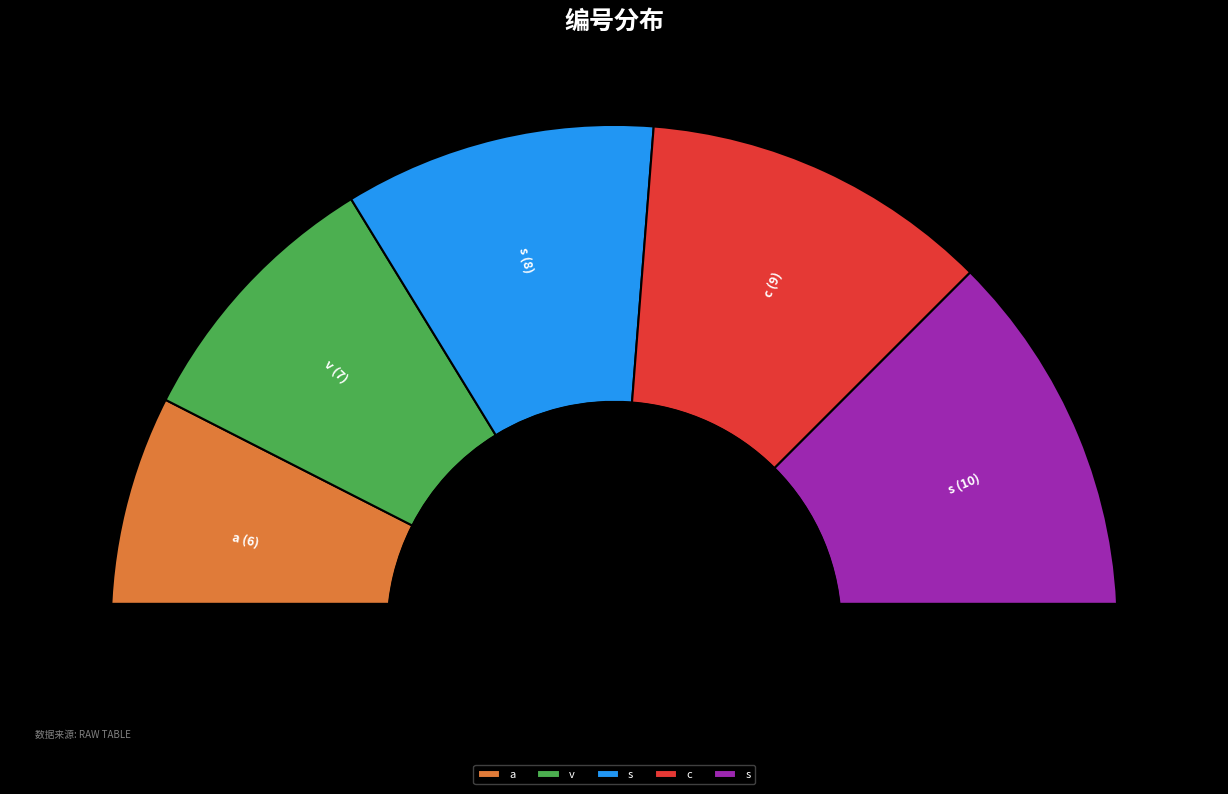

Is the sum of s and v greater than half?

No